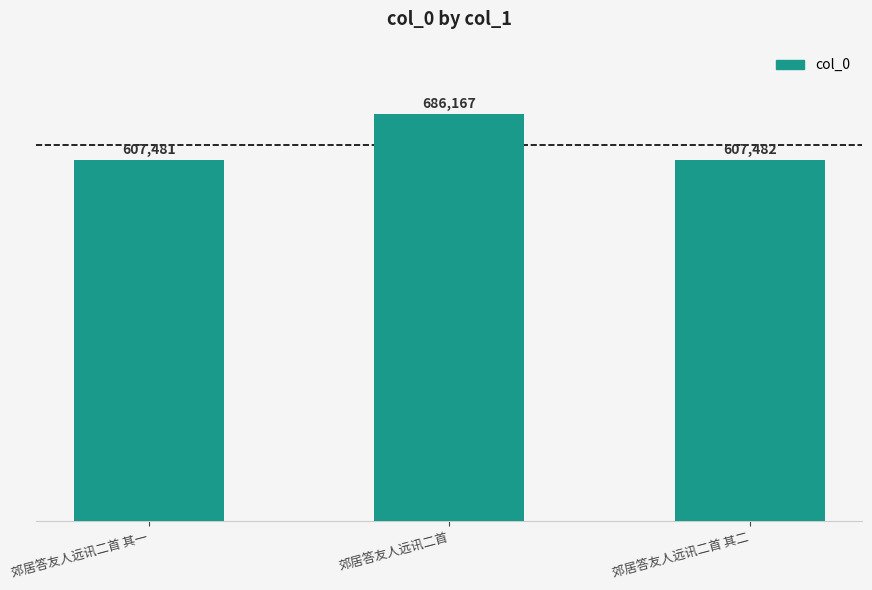

How many bars are there in total?

3